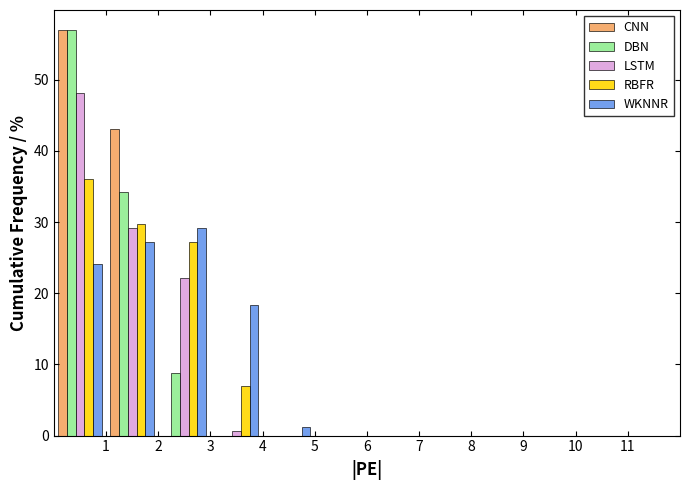

In the RBFR series, which range on the x-axis has the tallest bar?

0 to 1